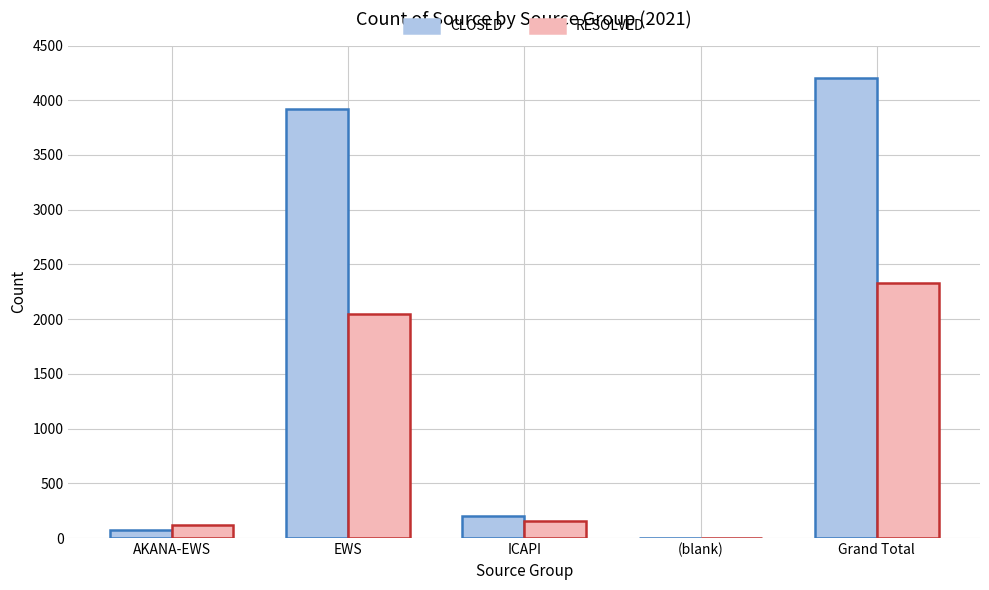

What is the sum of all RESOLVED values?

4652